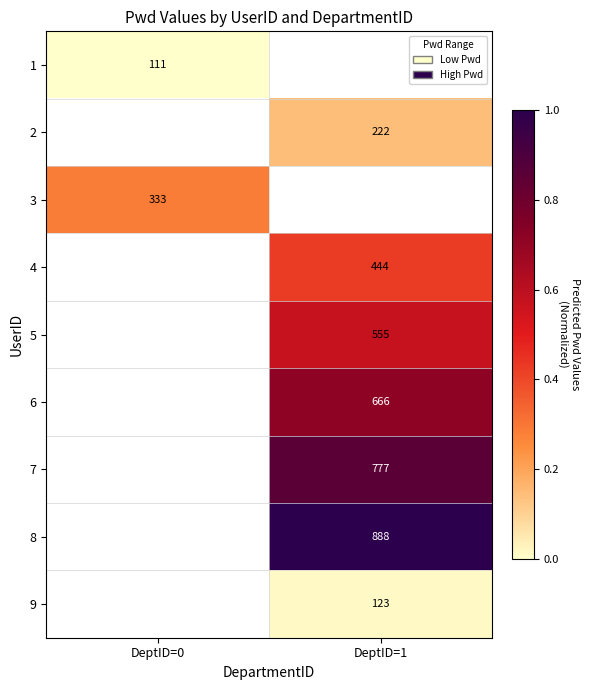

The 7 series shows 1213 at DeptID=1. True or false?

False